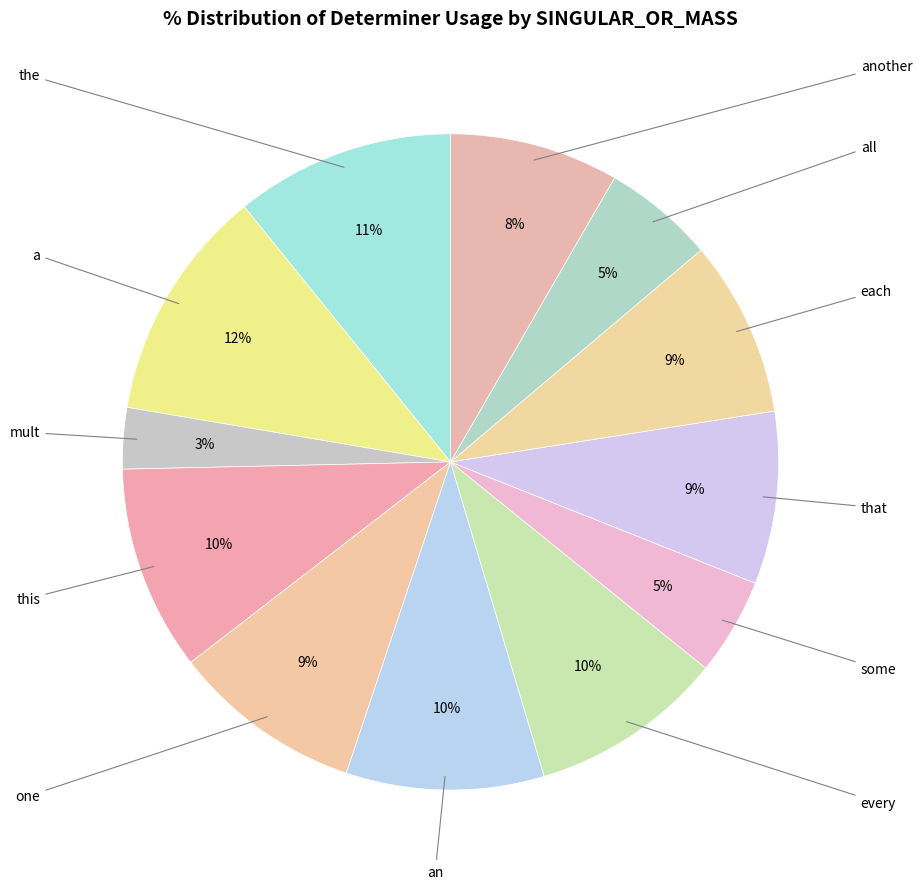

How many segments does this pie chart have?

12